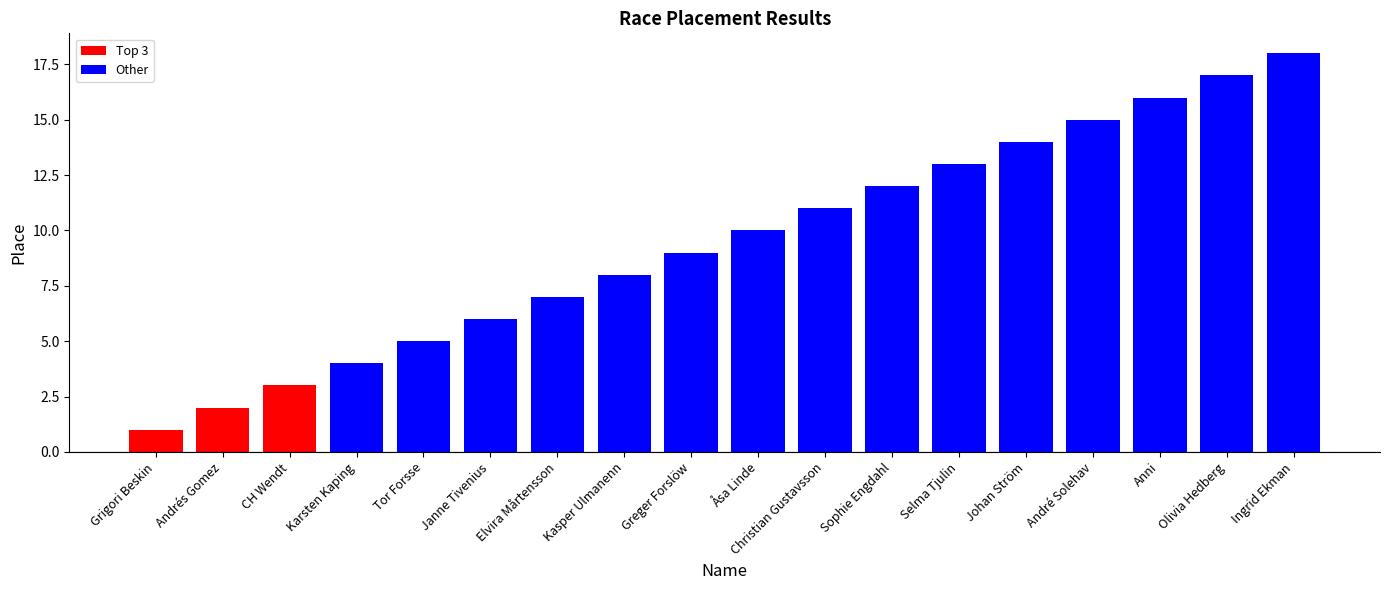

List the labels in order of value, smallest first.

Grigori Beskin, Andrés Gomez, CH Wendt, Karsten Kaping, Tor Forsse, Janne Tivenius, Elvira Mårtensson, Kasper Ulmanenn, Greger Forslöw, Åsa Linde, Christian Gustavsson, Sophie Engdahl, Selma Tjulin, Johan Ström, André Solehav, Anni, Olivia Hedberg, Ingrid Ekman